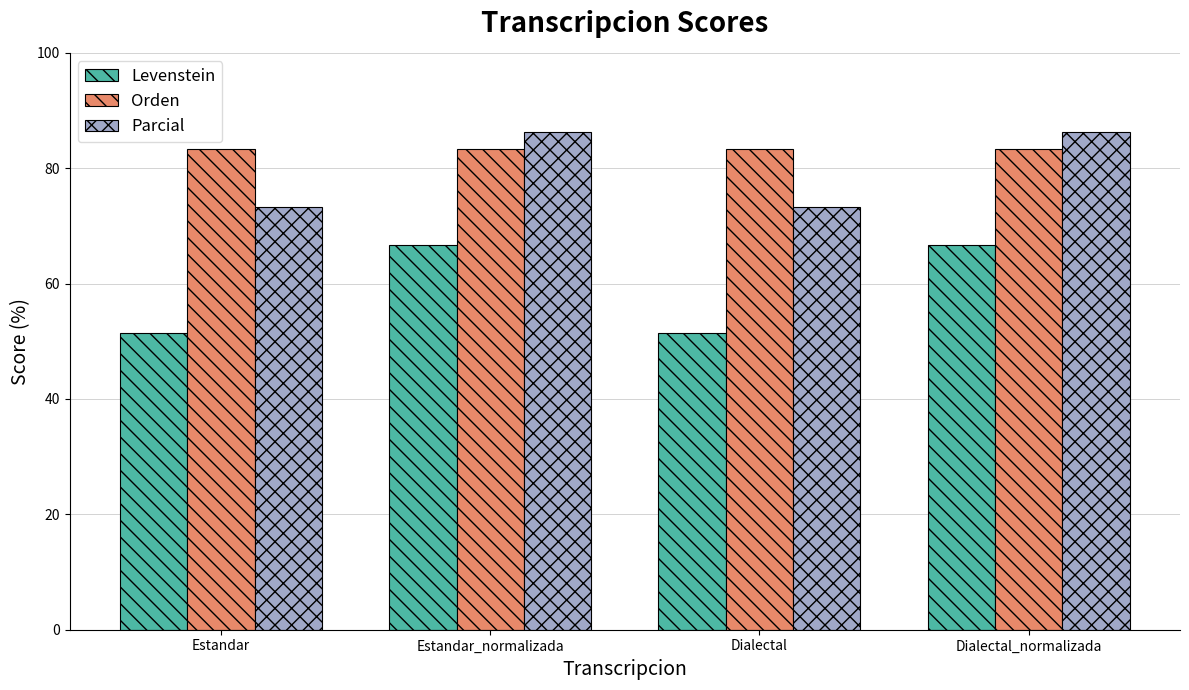

Between Estandar_normalizada and Dialectal, which series saw the biggest shift?

Levenstein